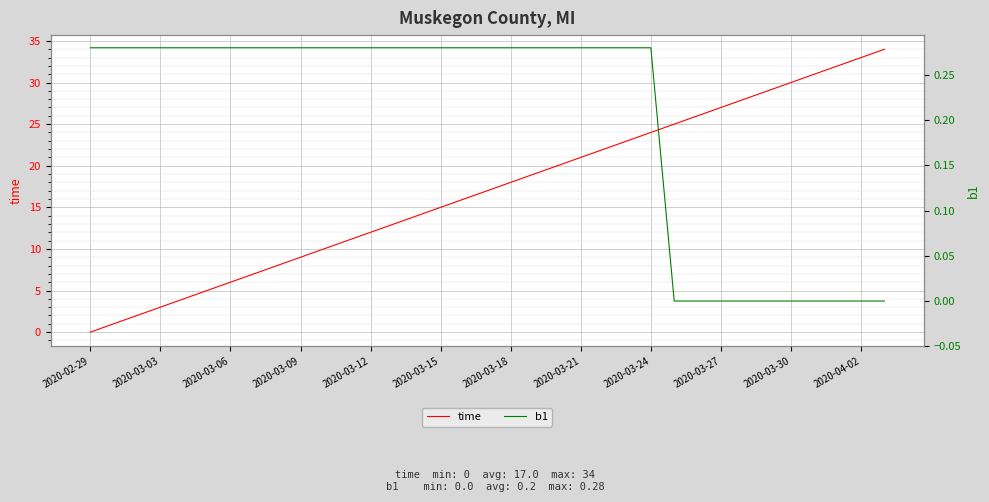

What is the highest value of the time series?

34